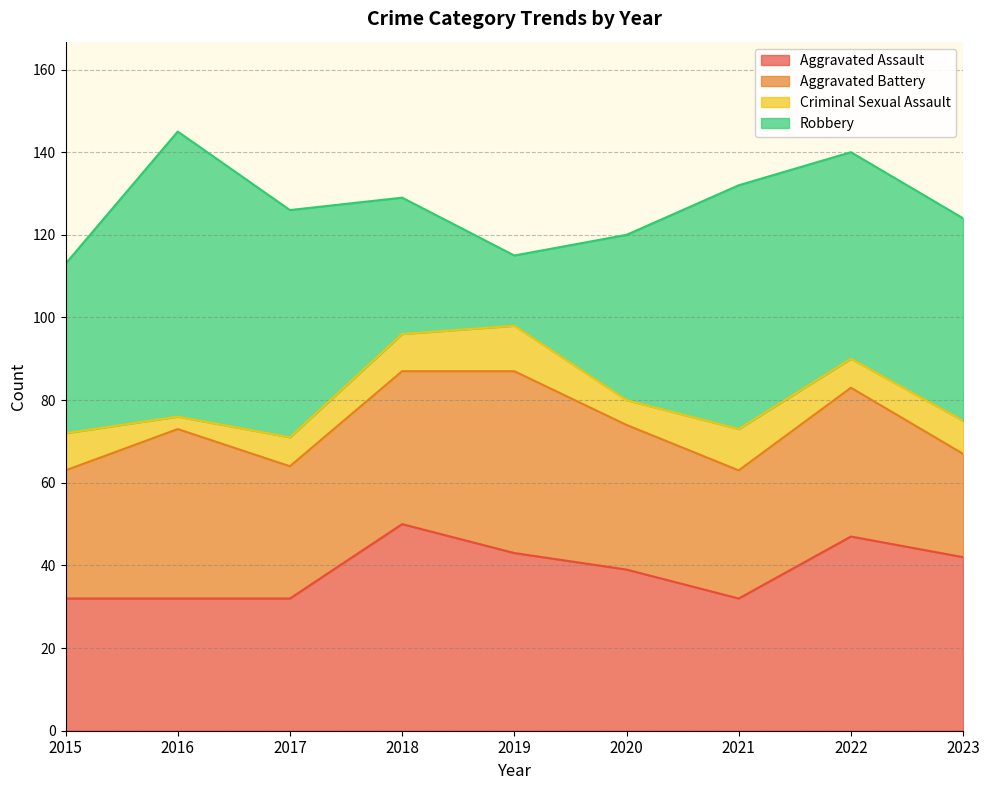

What is the total value across all series at 2021?

132